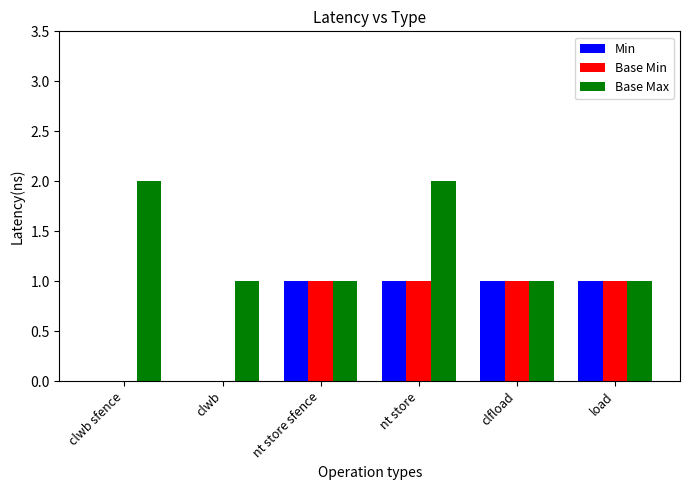

Count the number of data series in this chart.

3